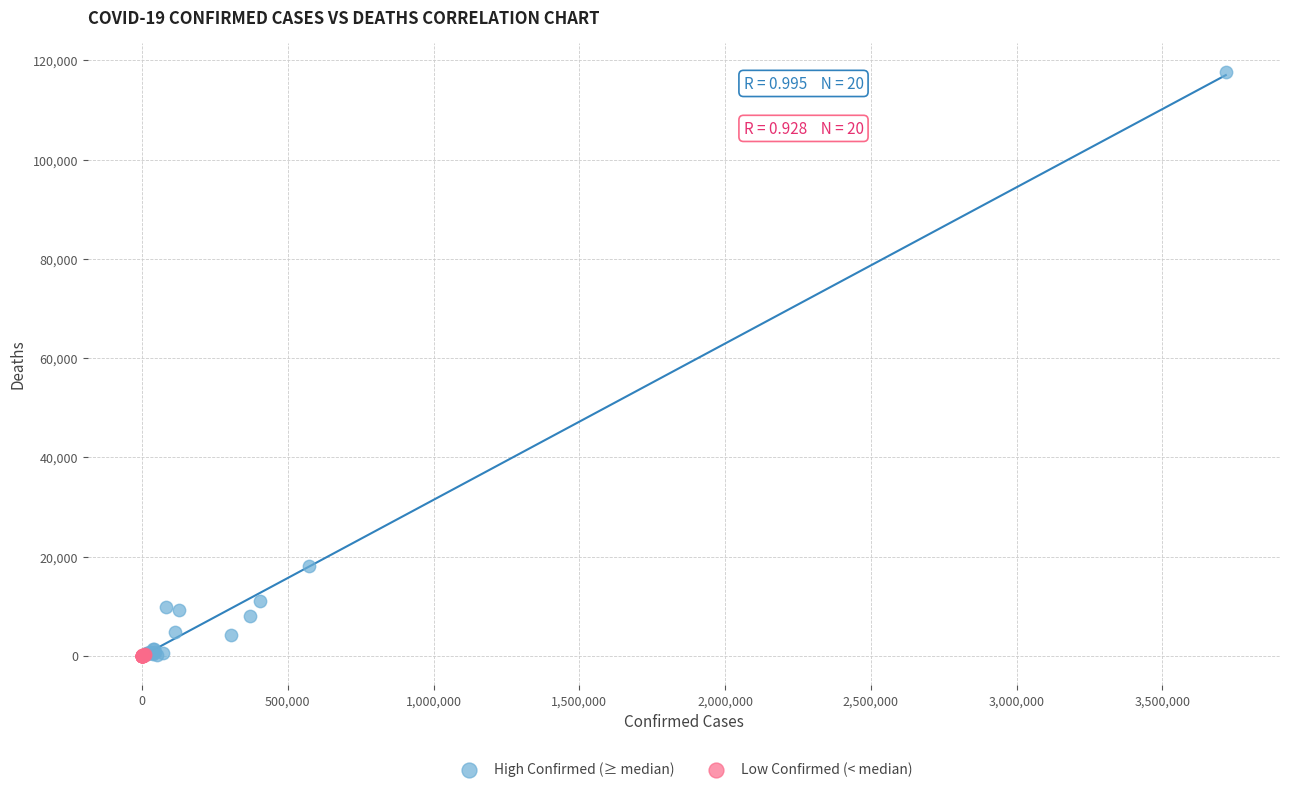

Which series reaches the maximum Y coordinate?

High Confirmed (≥ median)